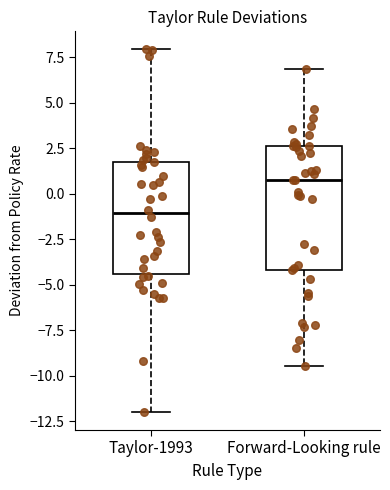

Reading left to right, transcribe this box plot: for each box, give where its median line is, the range the box spans, and where its two whiskers end, as read against the y-axis. The values are not printed on the chart, so give them approximately, as read against the axis.

Taylor-1993: median -1.0, box -4.5 to 1.5, whiskers -12.0 to 8.0
Forward-Looking rule: median 0.5, box -4.0 to 2.5, whiskers -9.5 to 7.0